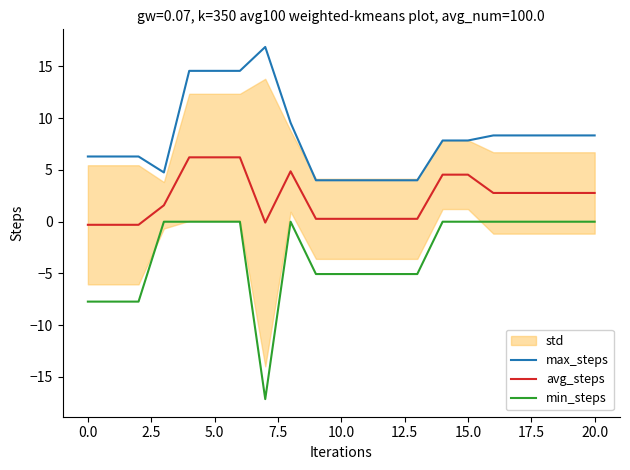

Which series has the widest spread of values?

min_steps